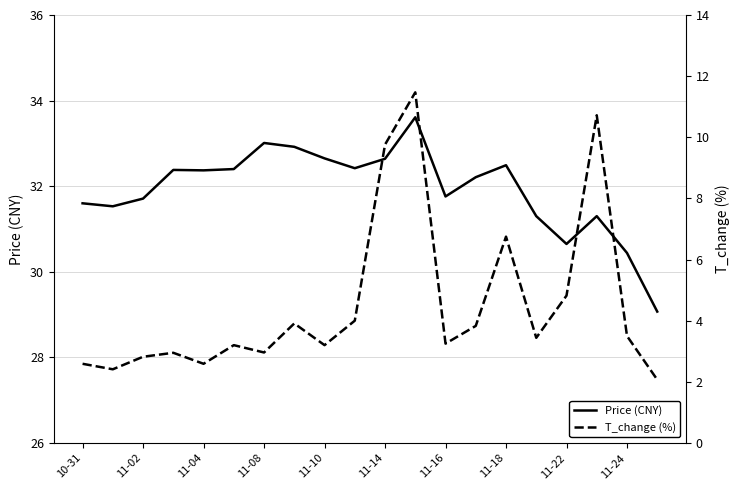

How many interior local peaks does the Price (CNY) series have?

5